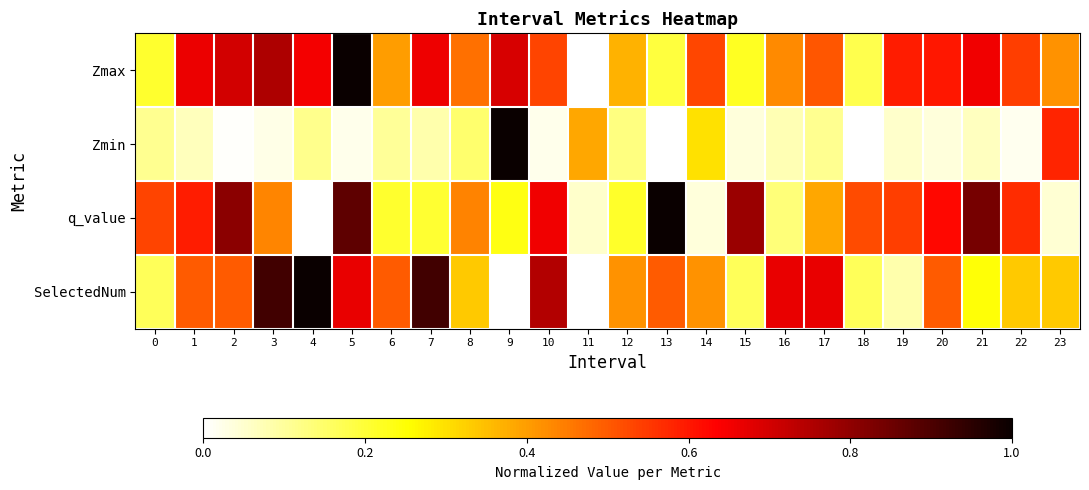

Which has a higher value, 22 or 16?

22